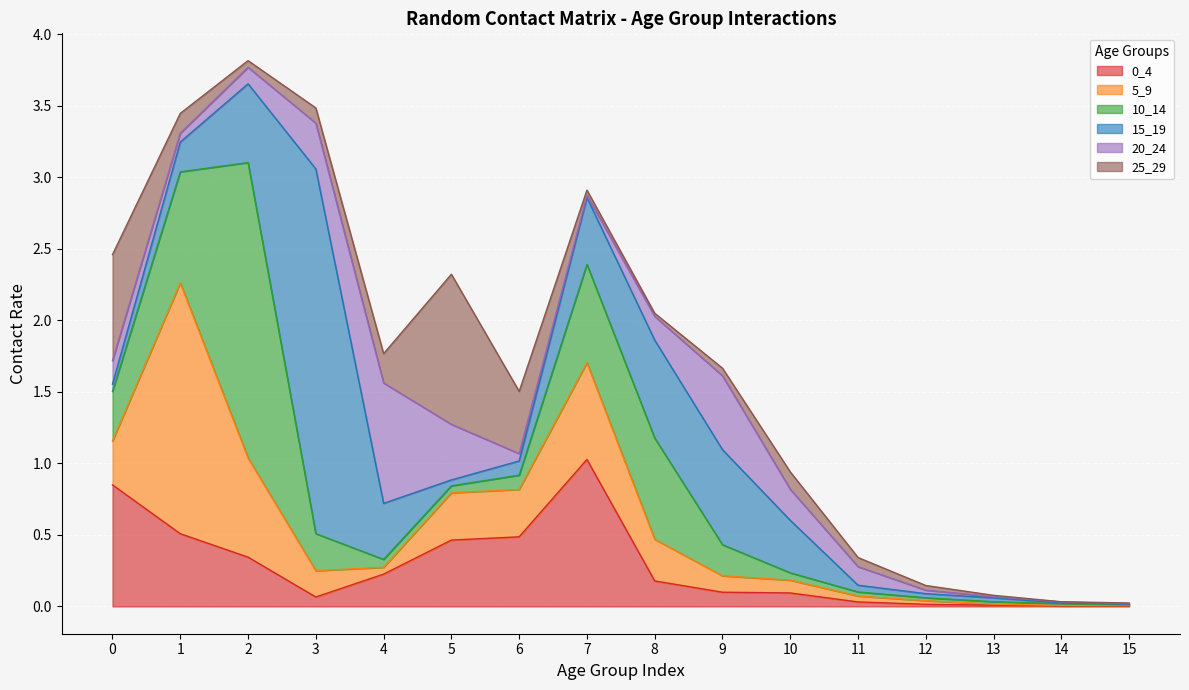

At which category is the sum across all series the highest?

2